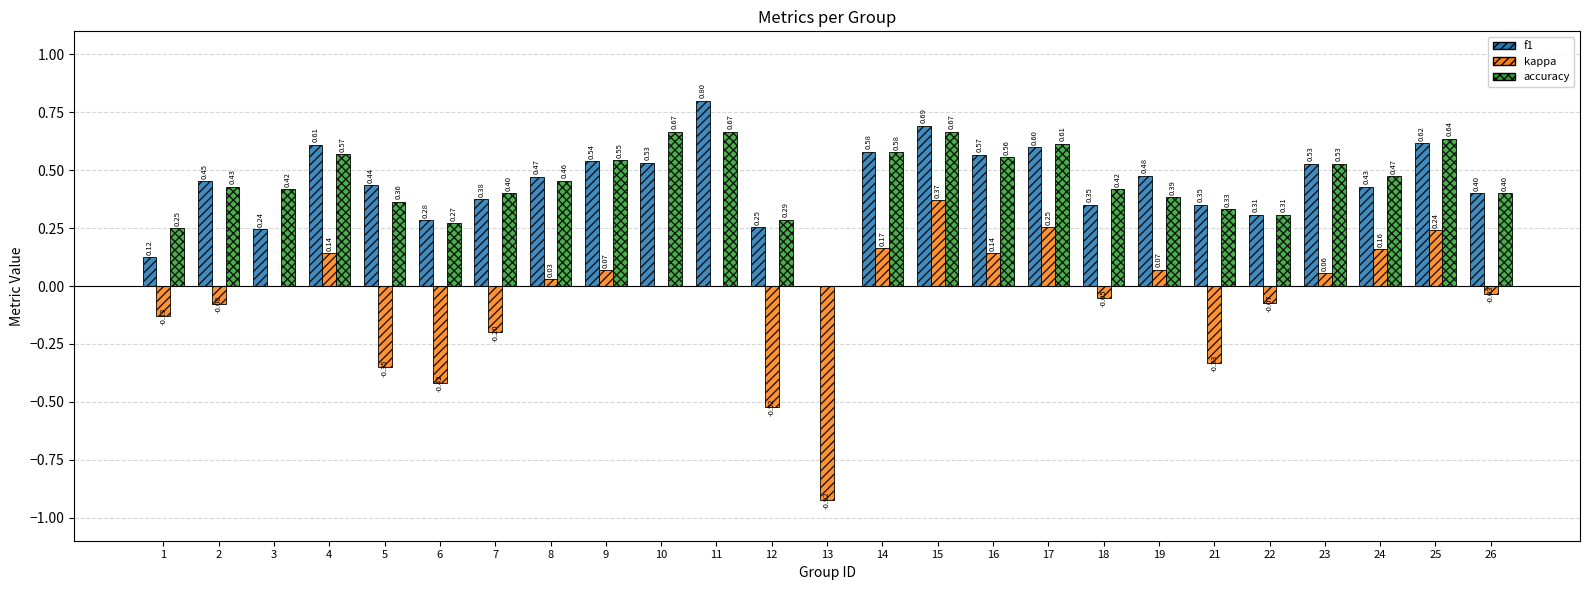

Is the value of accuracy at 21 greater than the value of f1 at 10?

No